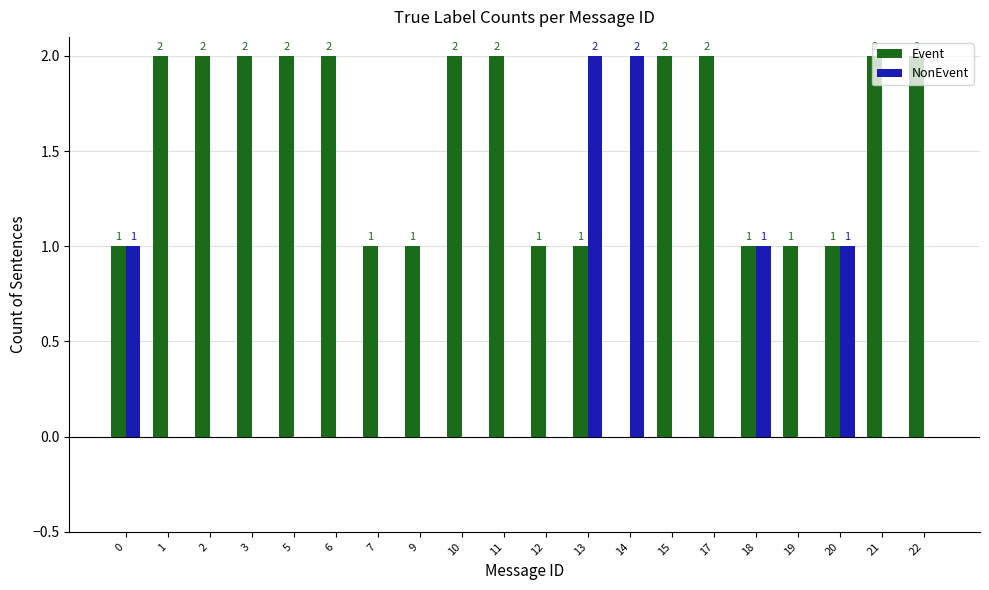

What are all the series names shown in the legend?

Event, NonEvent